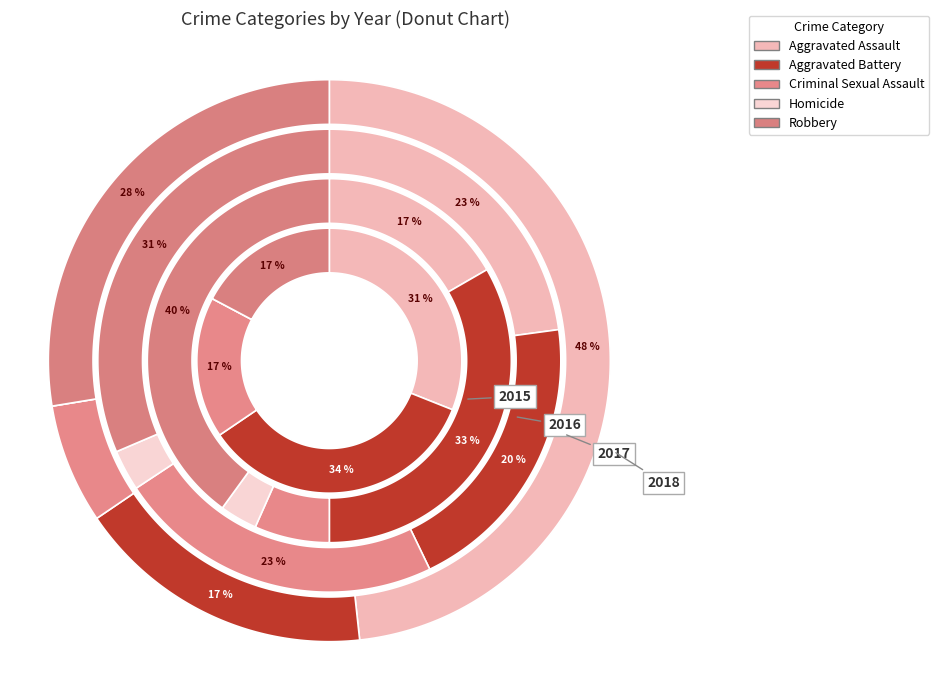

True or false: Criminal Sexual Assault accounts for 23% of the total.

True